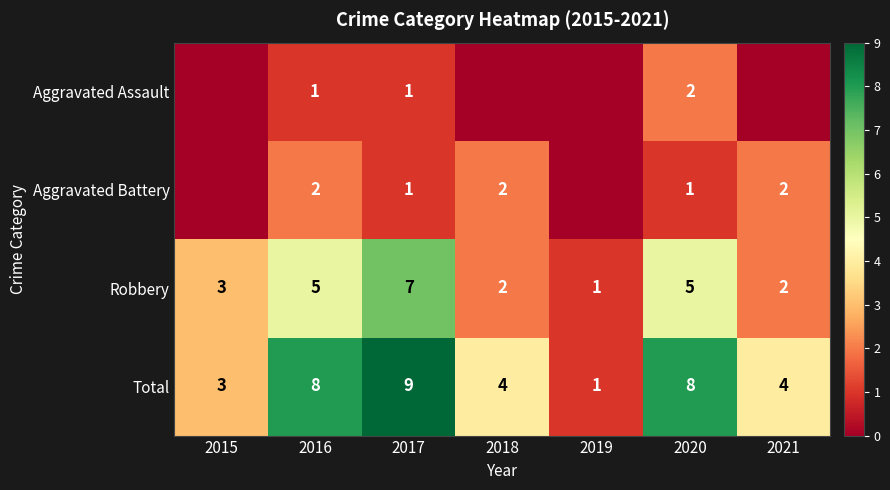

Which label corresponds to the largest value in the chart?

2017